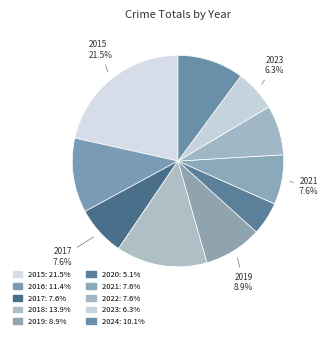

Count the number of slices in the pie.

10